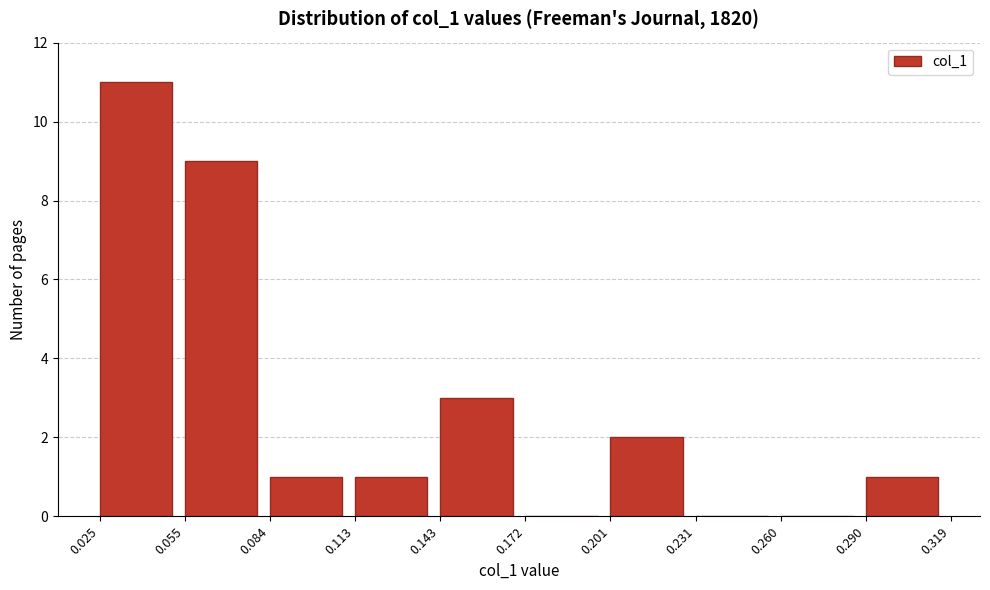

Reading left to right, transcribe this chart: for each bar, give the range it covers on the x-axis and its height. The values are not printed on the chart, so give them approximately, as read against the axis.

0.025 to 0.055: 11
0.055 to 0.084: 9
0.084 to 0.113: 1
0.113 to 0.143: 1
0.143 to 0.172: 3
0.172 to 0.201: 0
0.201 to 0.231: 2
0.231 to 0.260: 0
0.260 to 0.290: 0
0.290 to 0.319: 1